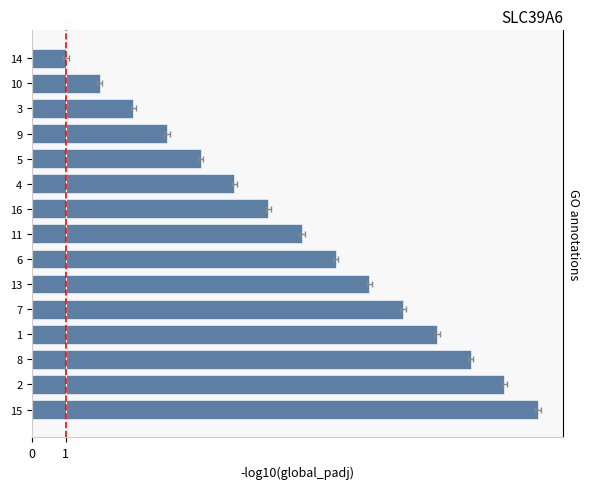

The chart shows a value of 8 at 4. True or false?

False